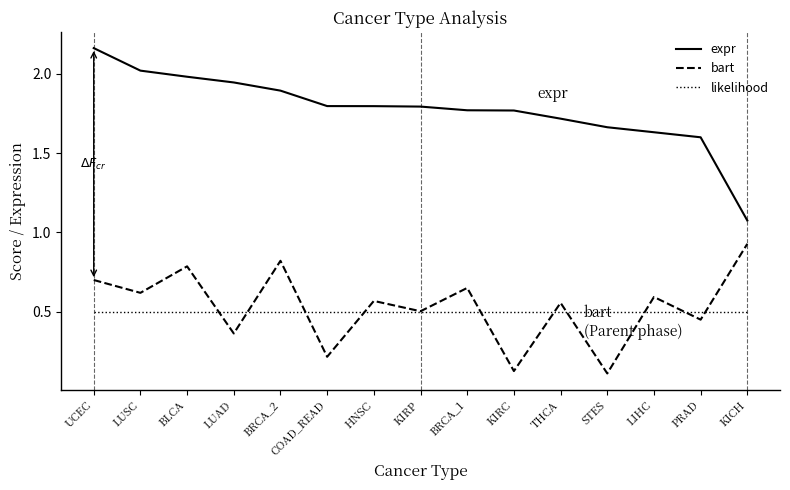

How many lines are shown in the chart?

3